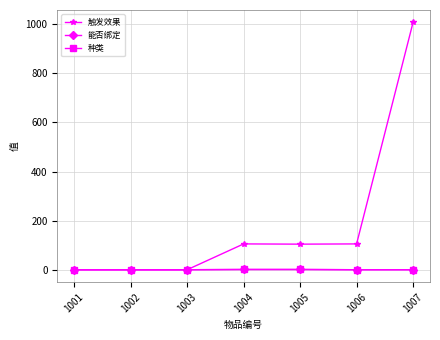

What value does the 种类 series have at 1001?

1